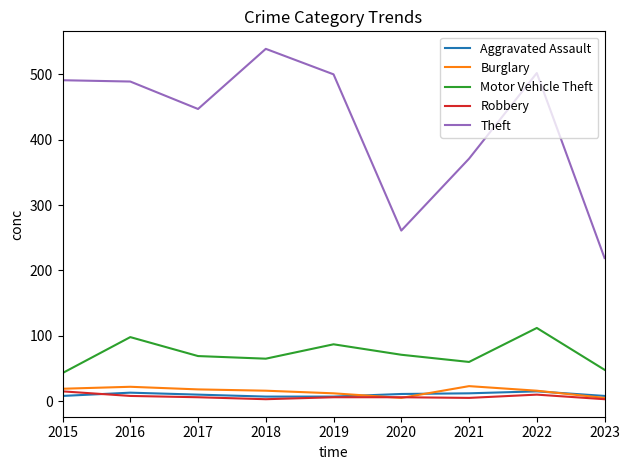

True or false: Motor Vehicle Theft and Burglary cross at least once.

False